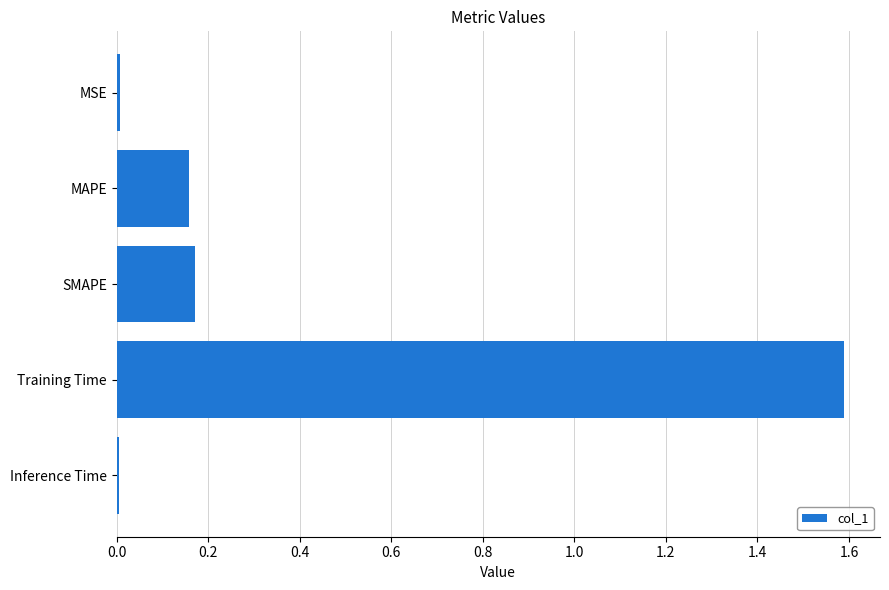

What is the label of the 4th bar from the bottom?

MAPE